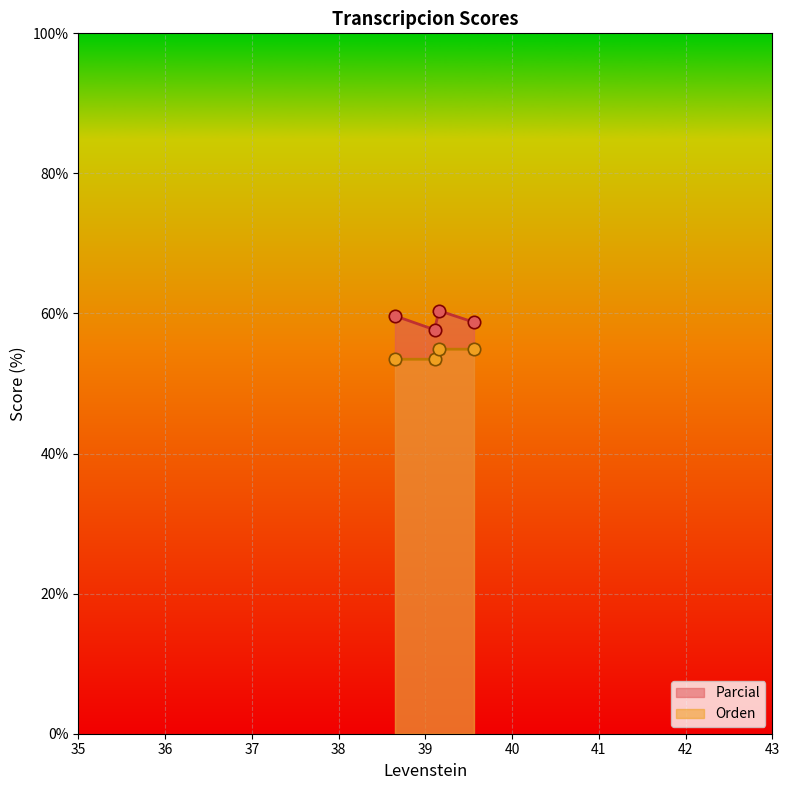

Is the value of Orden at Estandar greater than the value of Parcial at Dialectal?

No